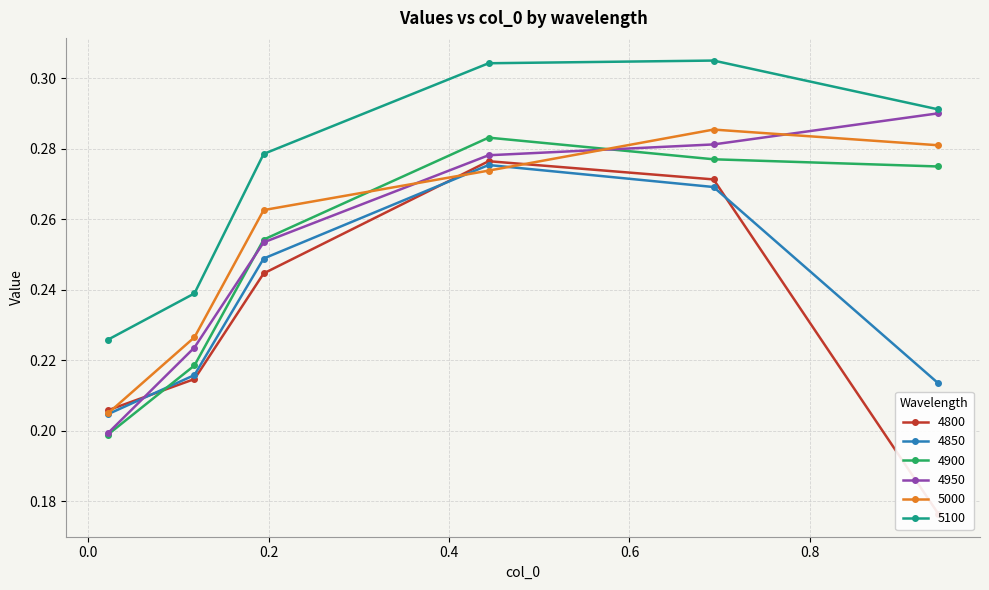

True or false: 4950 has more than 0 points higher than both neighbors.

False